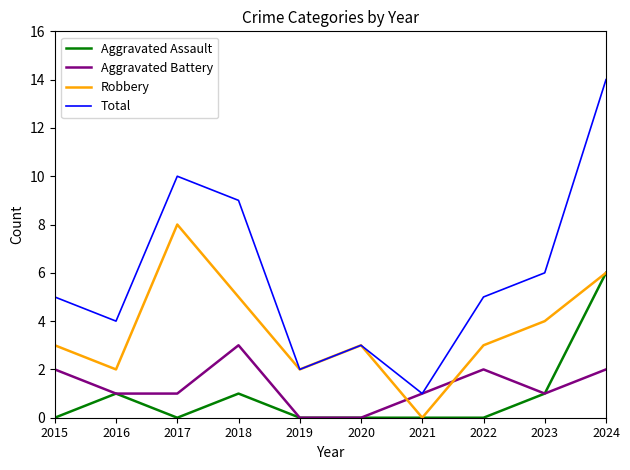

At which category does the chart reach its peak across all series?

2024